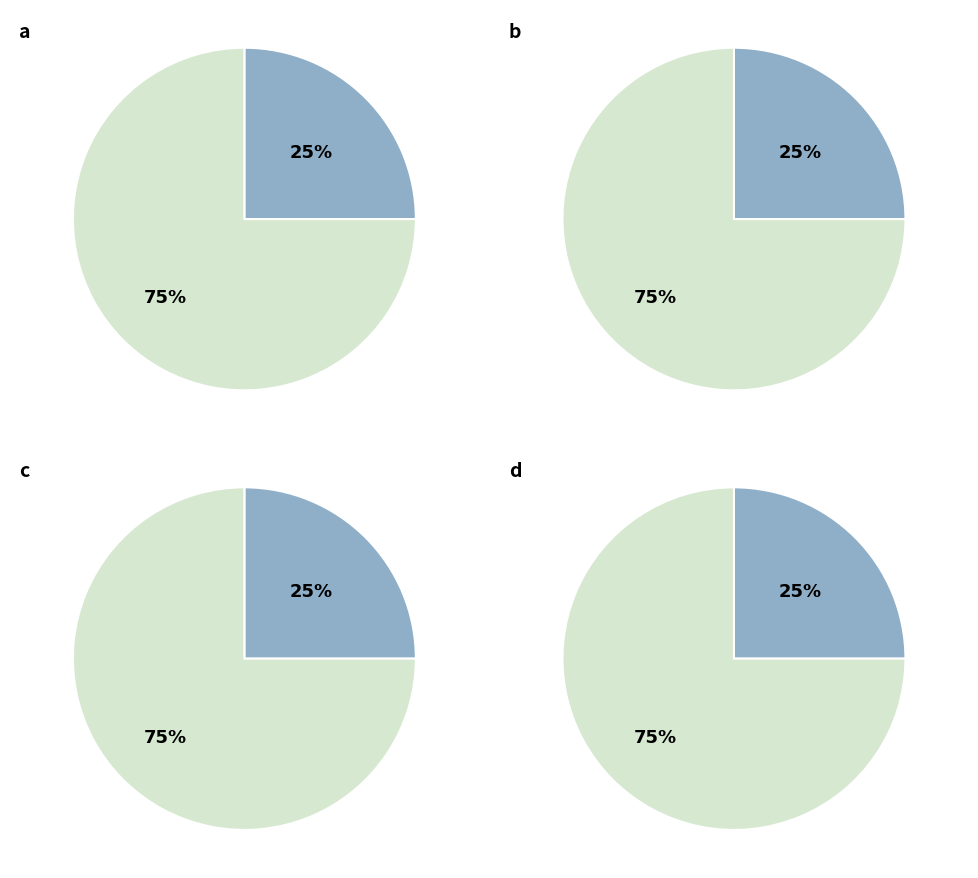

What percentage do Other and Jerusalem Cigarette Co. Ltd. (PLSE:JCC) together represent?

100.0%